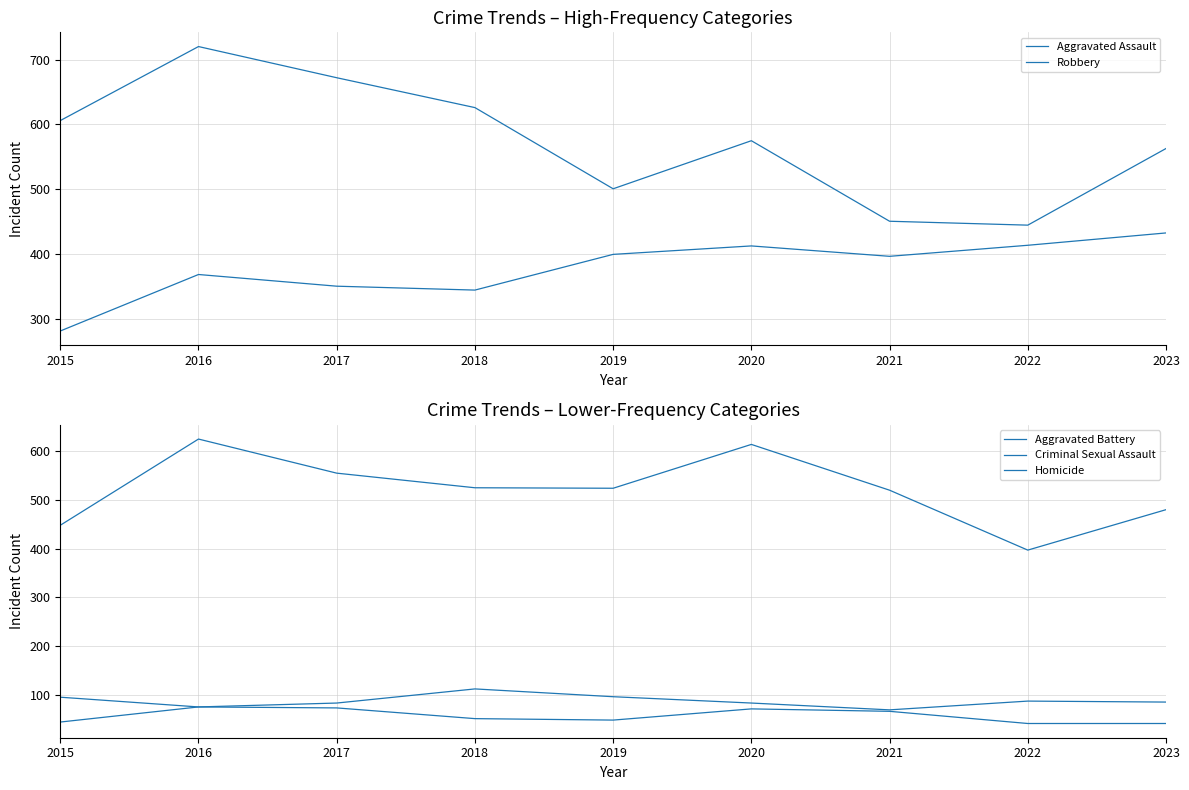

How many times do Aggravated Battery and Robbery cross each other?

2